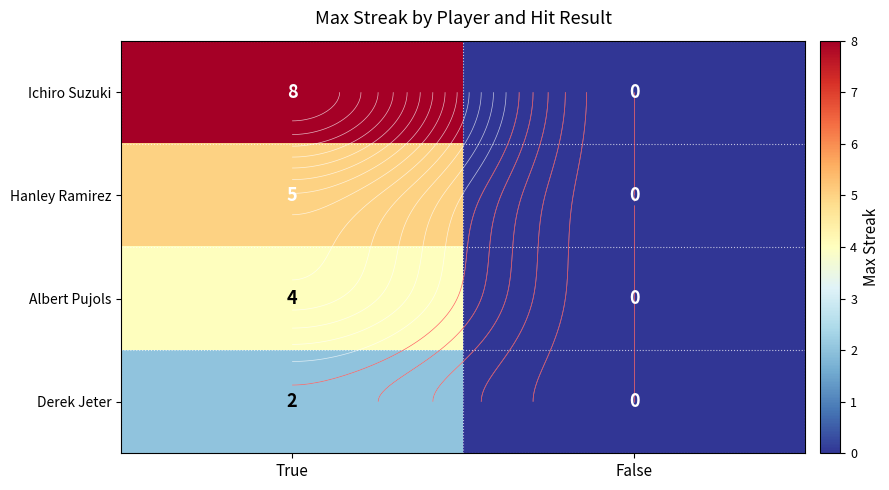

Rank the series by their maximum value, from lowest to highest.

Derek Jeter, Albert Pujols, Hanley Ramirez, Ichiro Suzuki